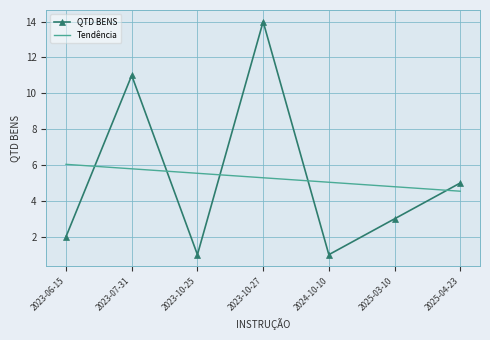

Which series has the widest spread of values?

QTD BENS